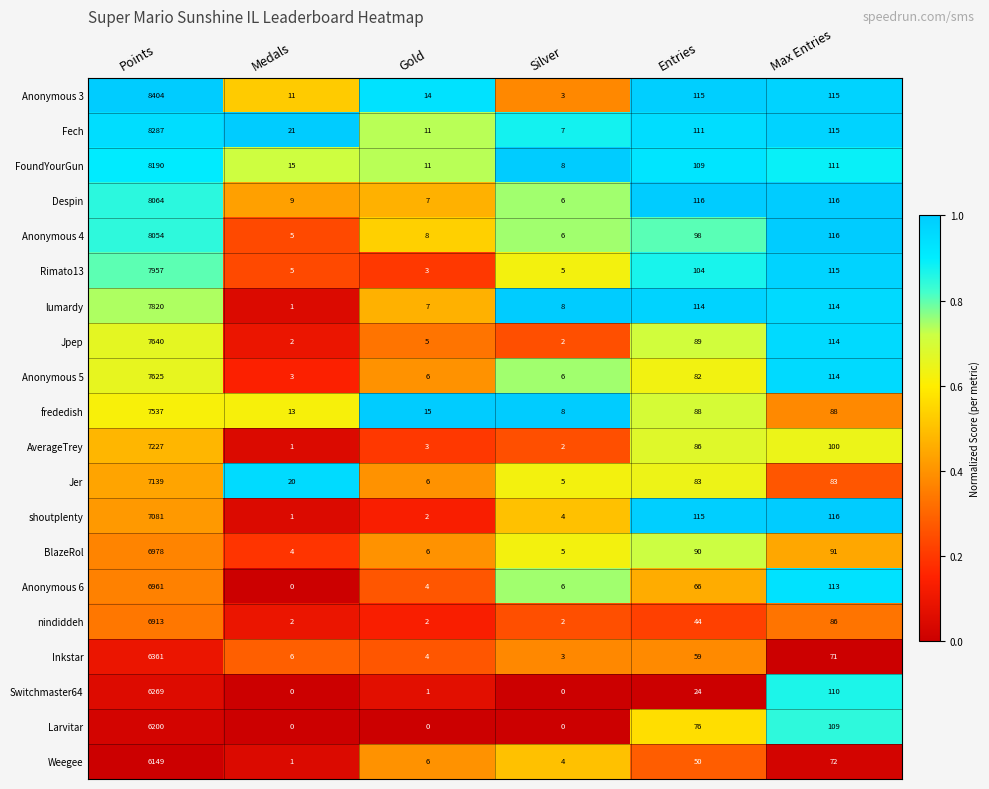

What is the difference between the highest and lowest values at Max Entries?

45